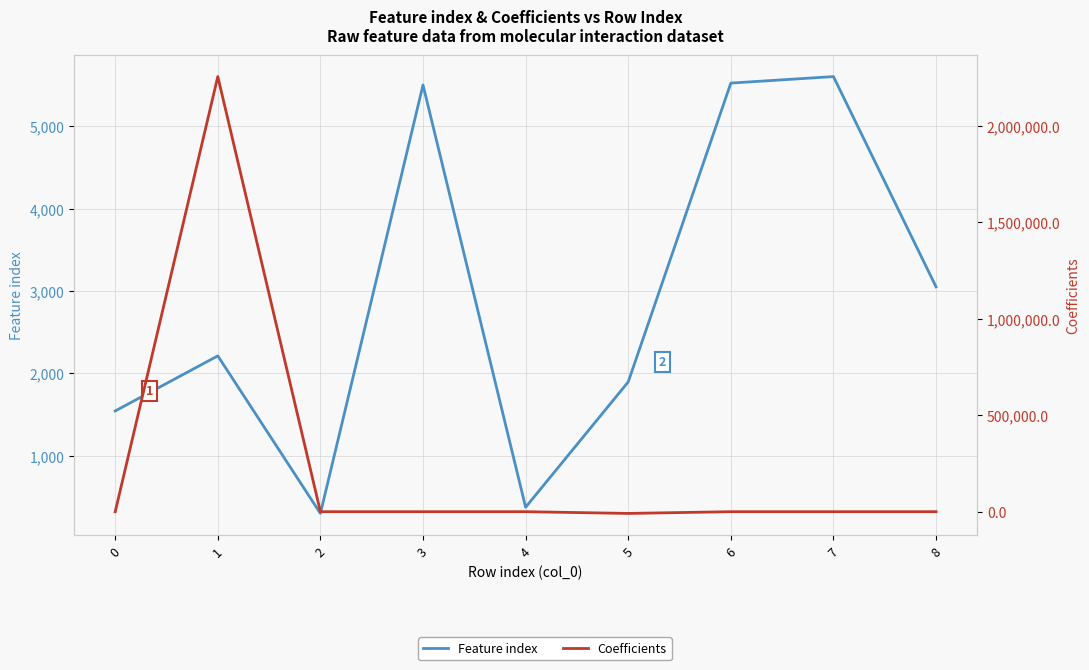

What is the value of the Feature index point at the 5th from the left?

374.0